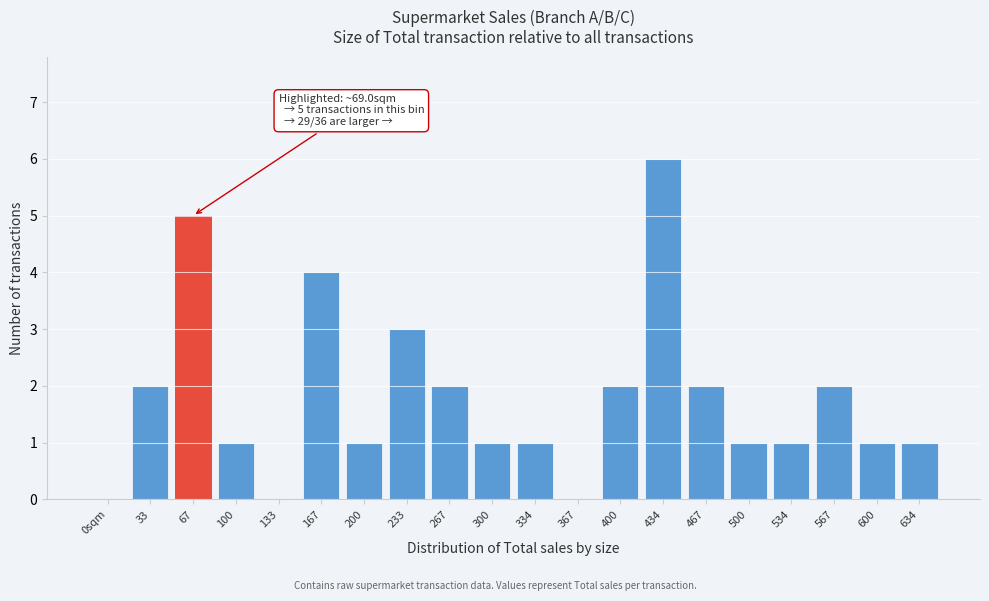

Reading left to right, transcribe all the data shown in this chart.

0sqm=0	33=2	67=5	100=1	133=0	167=4	200=1	233=3	267=2	300=1	334=1	367=0	400=2	434=6	467=2	500=1	534=1	567=2	600=1	634=1